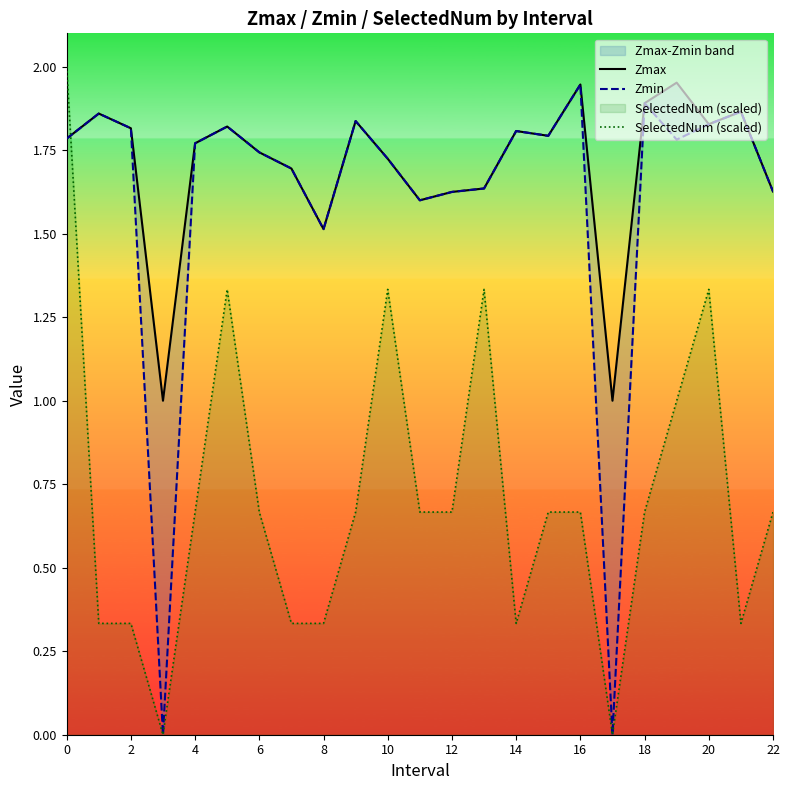

True or false: SelectedNum (scaled) has a value of 2.0 at 0.

True